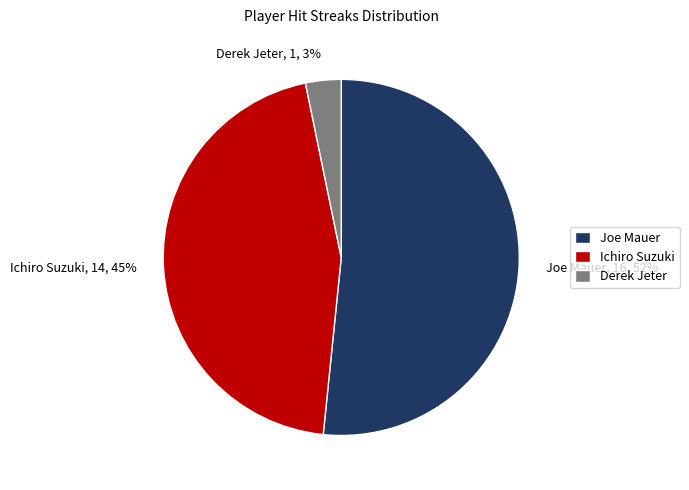

Which slice is the smallest?

Derek Jeter